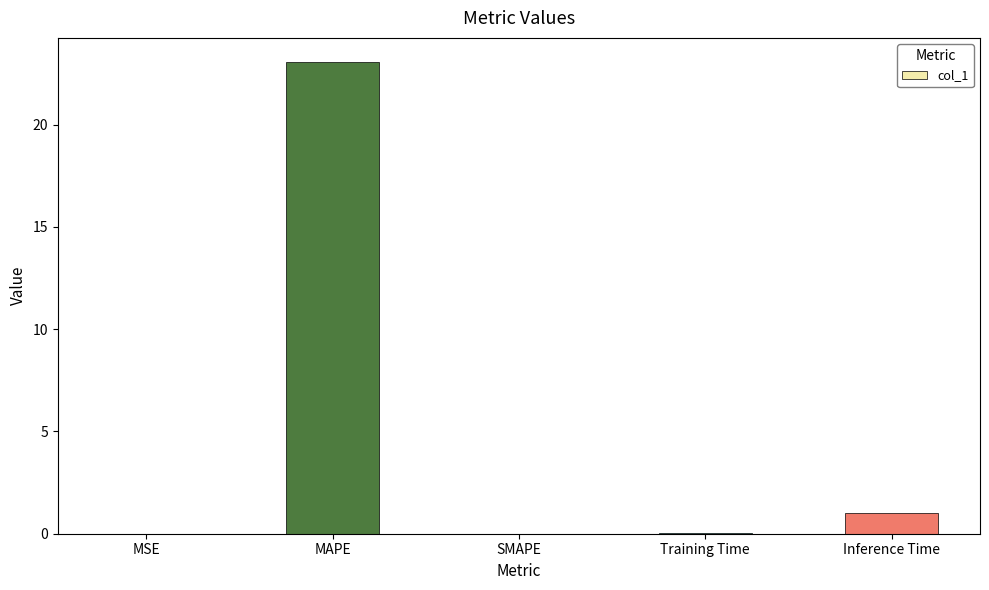

The value at MAPE is 4.7. True or false?

False